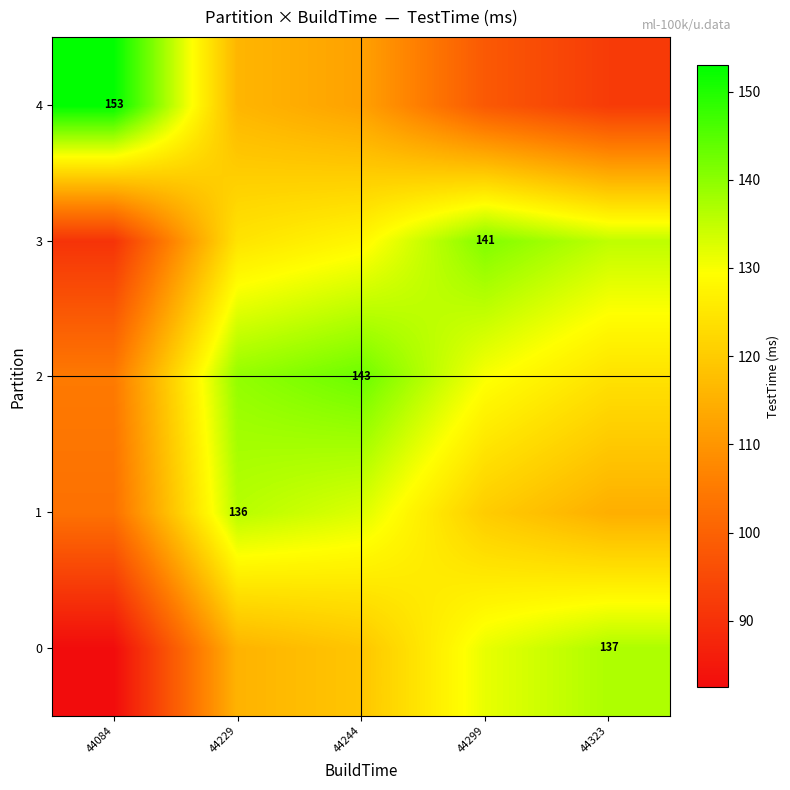

Rank the categories by 4 value from lowest to highest.

44323, 44299, 44244, 44229, 44084